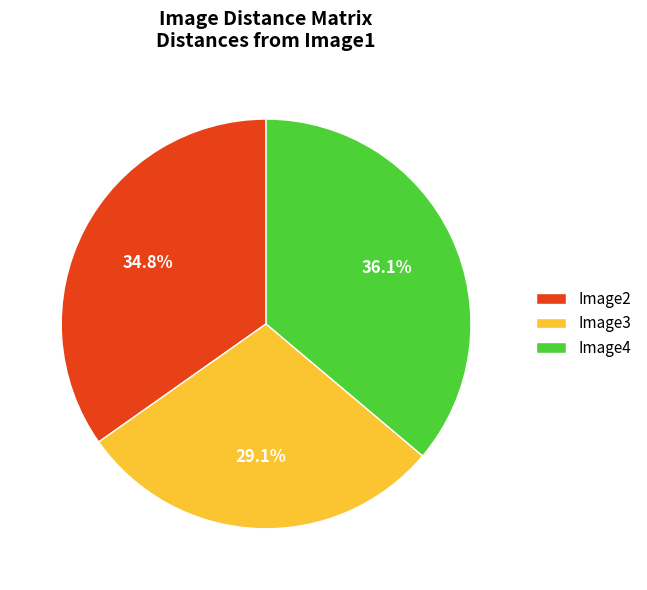

Count the number of slices in the pie.

3